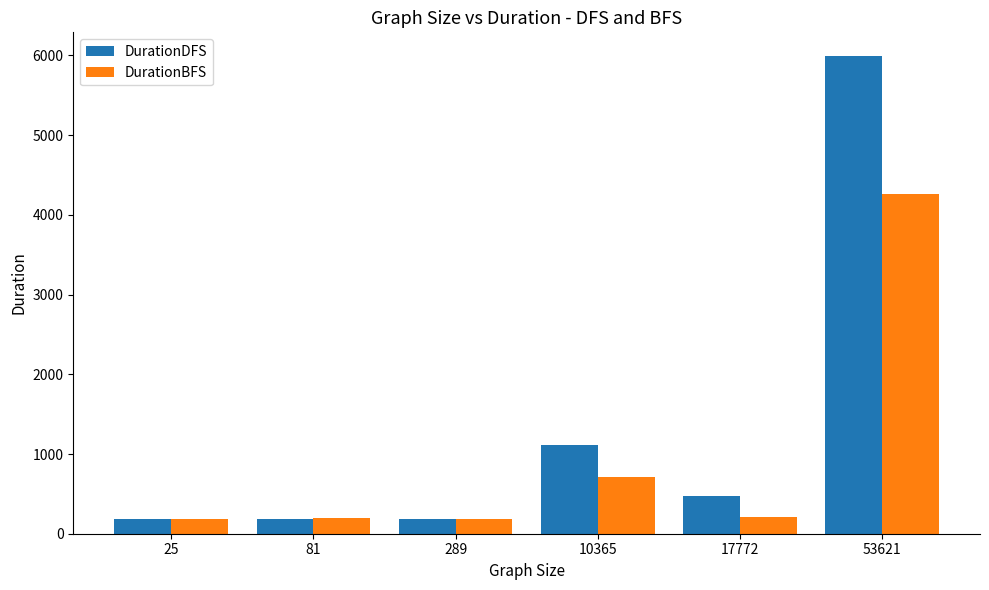

What is the smallest value displayed?

183